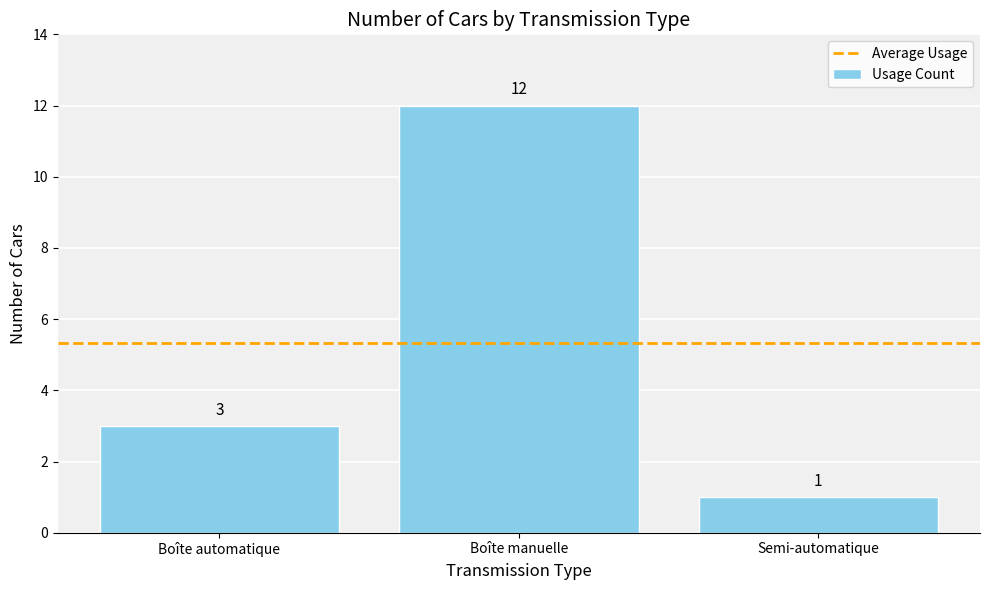

Which label corresponds to the largest value in the chart?

Boîte manuelle